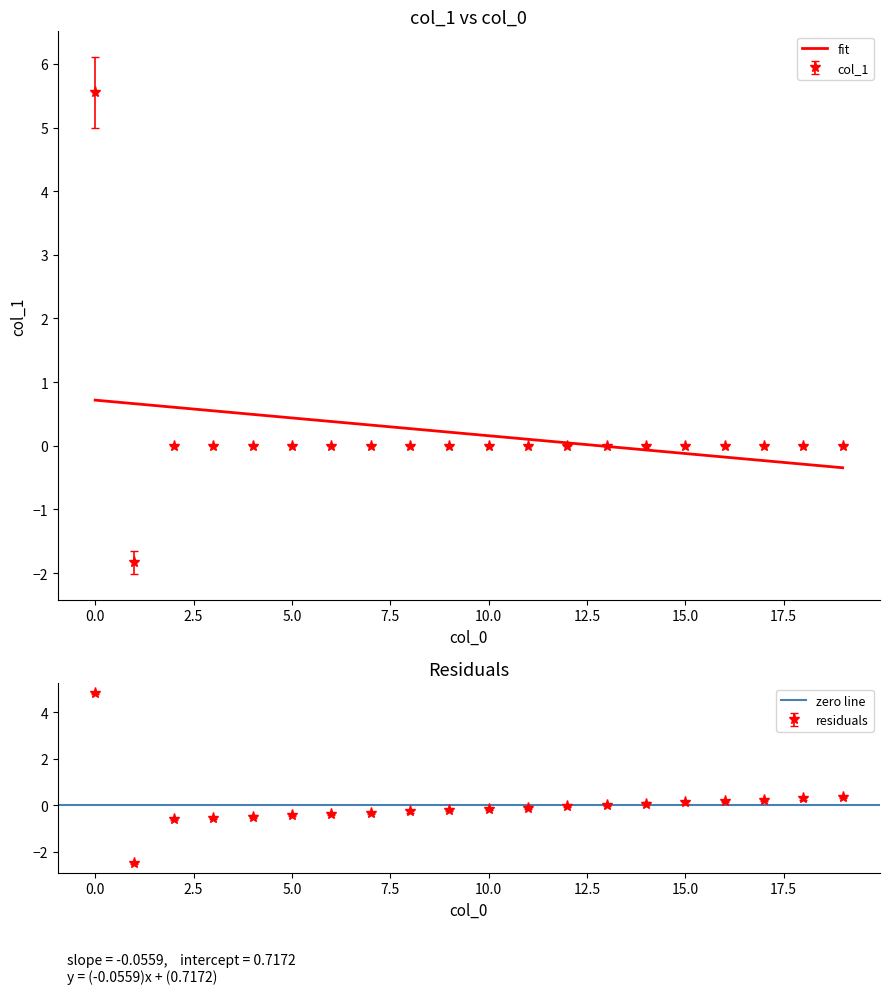

What is the greatest value displayed?

5.6